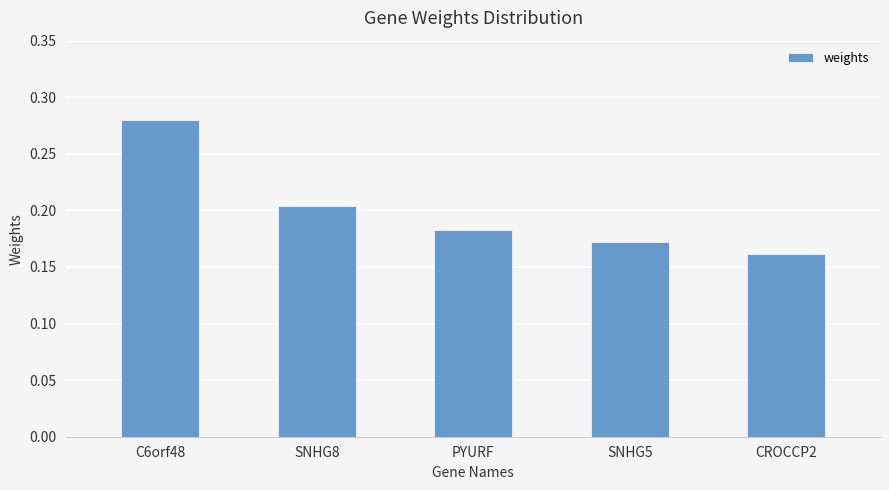

True or false: the data shows 0.4 at C6orf48.

False